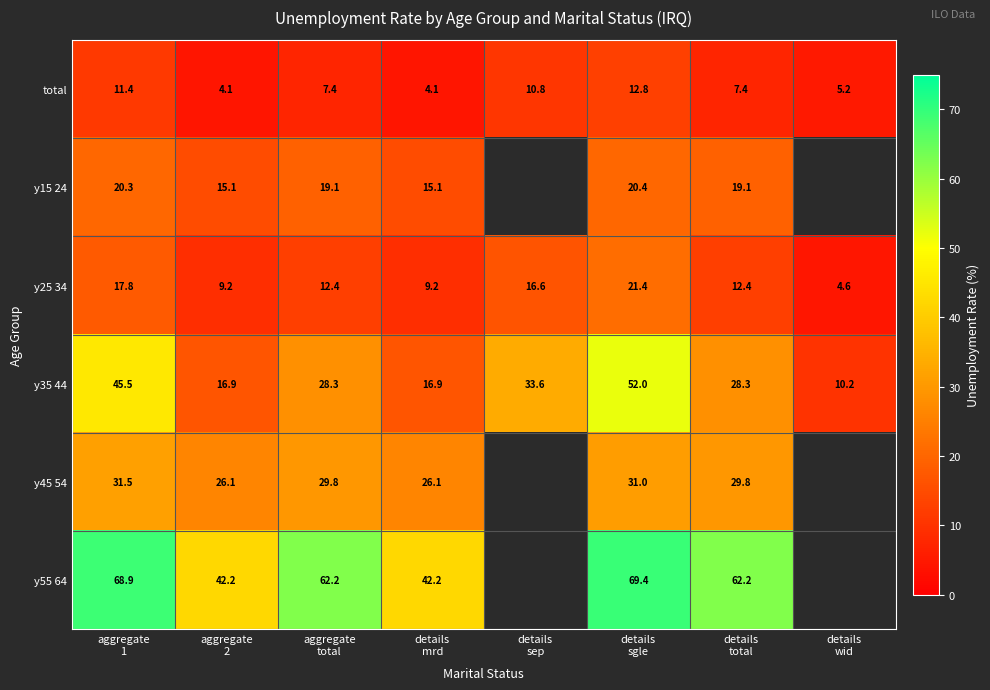

What is the total value across all series at aggregate
2?

113.7